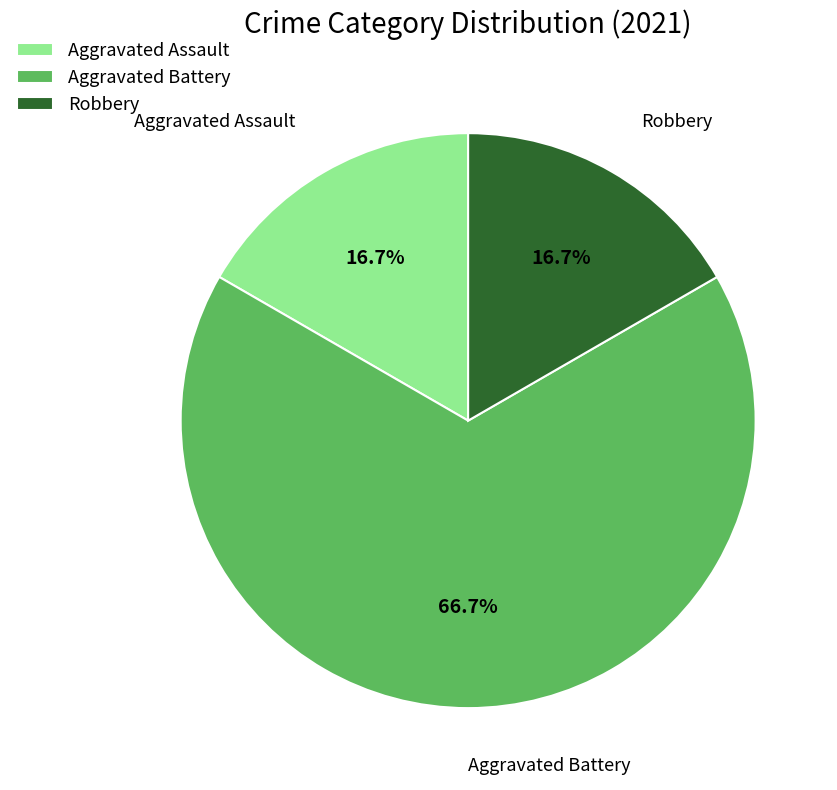

To the nearest percent, what is the difference between the Aggravated Battery and Aggravated Assault slice percentages?

50%